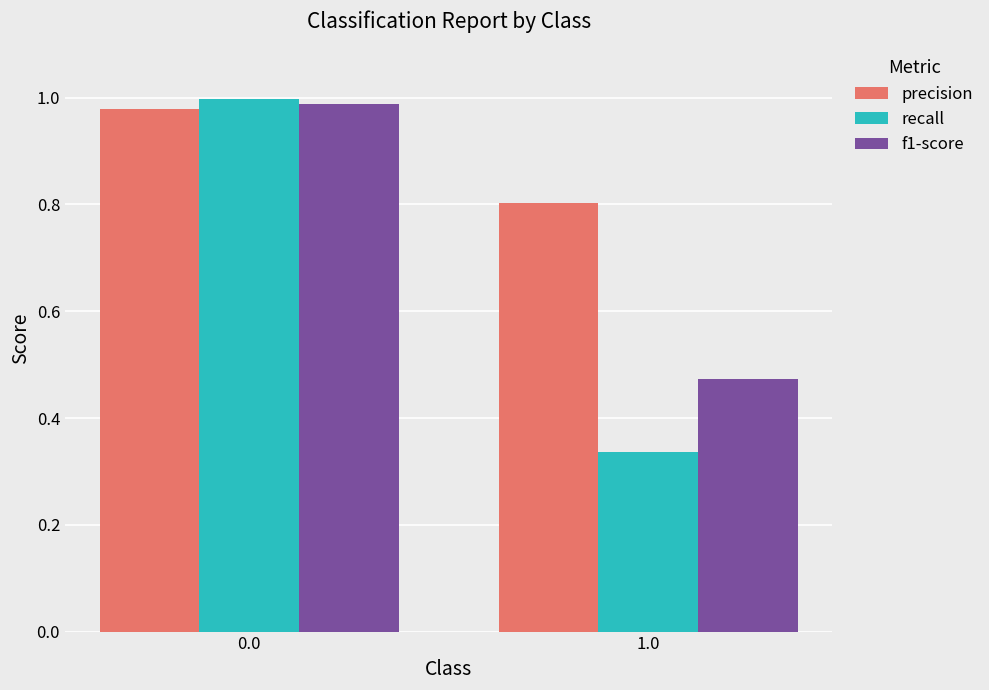

What value does the precision series have at 1.0?

0.8